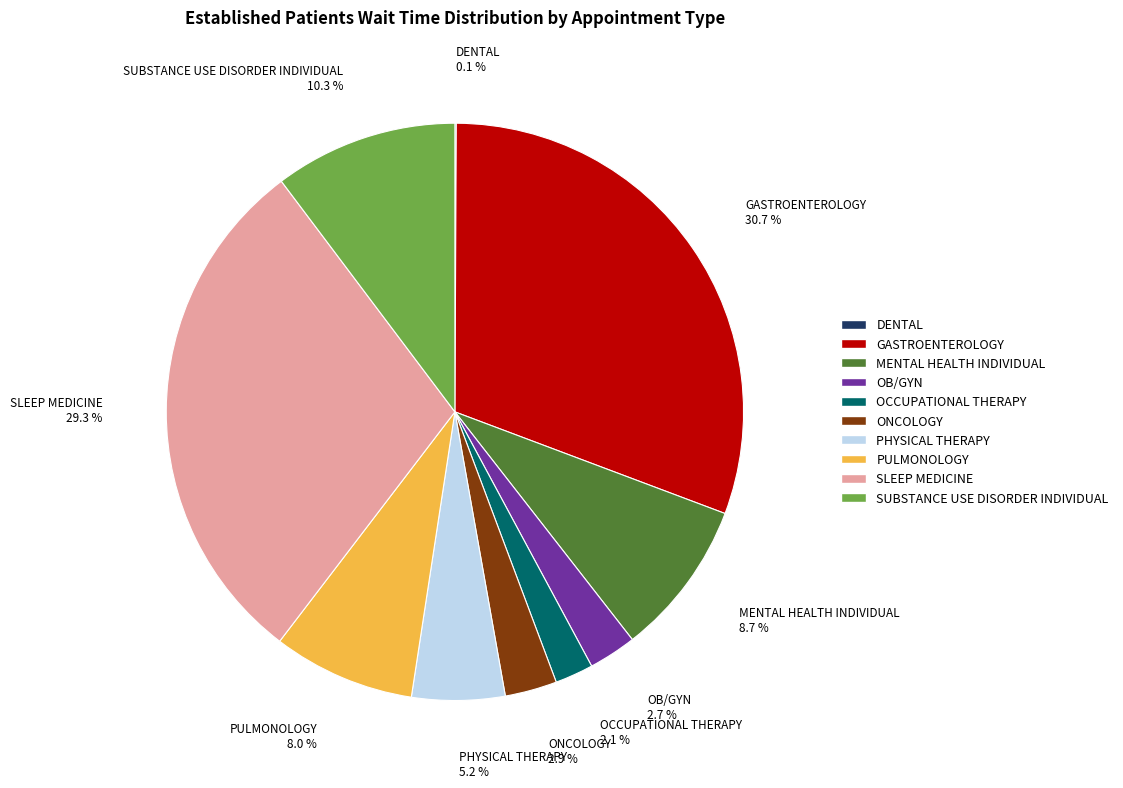

Approximately how many times larger is the value at GASTROENTEROLOGY compared to MENTAL HEALTH INDIVIDUAL?

3.5